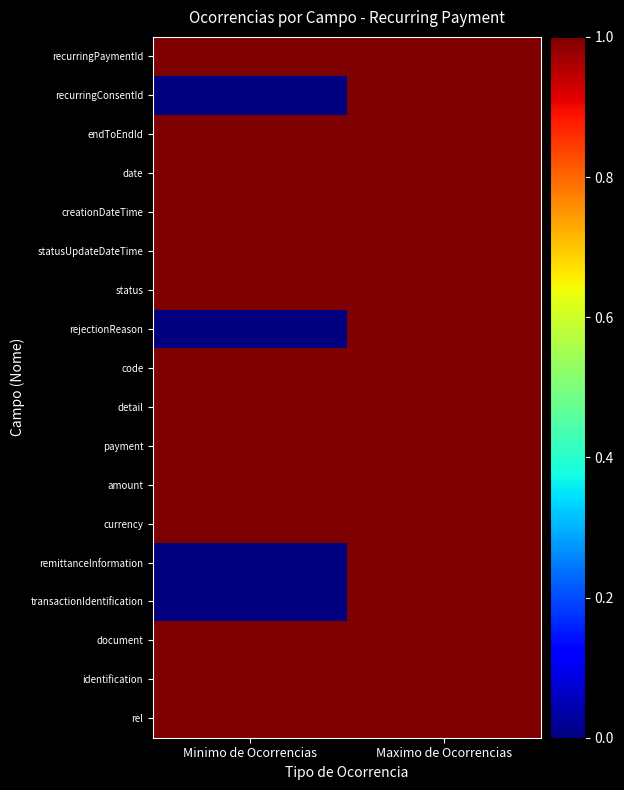

Reading left to right, extract all data points from this chart.

recurringPaymentId: Minimo de Ocorrencias=1	Maximo de Ocorrencias=1
recurringConsentId: Minimo de Ocorrencias=0	Maximo de Ocorrencias=1
endToEndId: Minimo de Ocorrencias=1	Maximo de Ocorrencias=1
date: Minimo de Ocorrencias=1	Maximo de Ocorrencias=1
creationDateTime: Minimo de Ocorrencias=1	Maximo de Ocorrencias=1
statusUpdateDateTime: Minimo de Ocorrencias=1	Maximo de Ocorrencias=1
status: Minimo de Ocorrencias=1	Maximo de Ocorrencias=1
rejectionReason: Minimo de Ocorrencias=0	Maximo de Ocorrencias=1
code: Minimo de Ocorrencias=1	Maximo de Ocorrencias=1
detail: Minimo de Ocorrencias=1	Maximo de Ocorrencias=1
payment: Minimo de Ocorrencias=1	Maximo de Ocorrencias=1
amount: Minimo de Ocorrencias=1	Maximo de Ocorrencias=1
currency: Minimo de Ocorrencias=1	Maximo de Ocorrencias=1
remittanceInformation: Minimo de Ocorrencias=0	Maximo de Ocorrencias=1
transactionIdentification: Minimo de Ocorrencias=0	Maximo de Ocorrencias=1
document: Minimo de Ocorrencias=1	Maximo de Ocorrencias=1
identification: Minimo de Ocorrencias=1	Maximo de Ocorrencias=1
rel: Minimo de Ocorrencias=1	Maximo de Ocorrencias=1